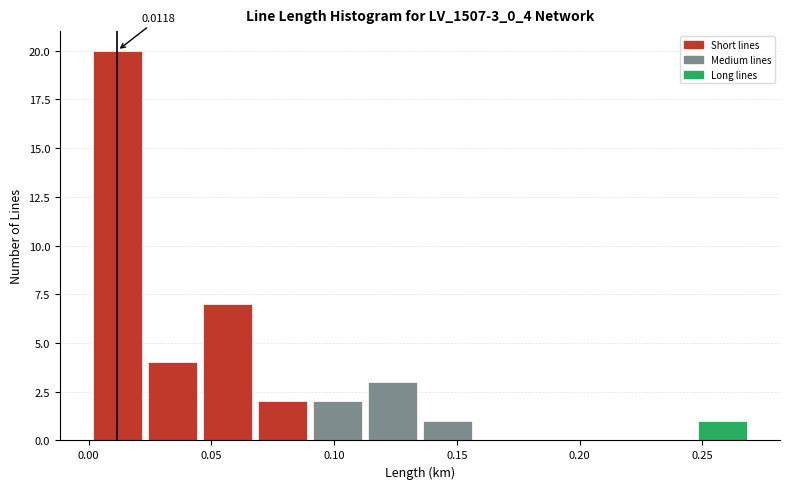

Over which range of the x-axis is the bar tallest?

0.000 to 0.025